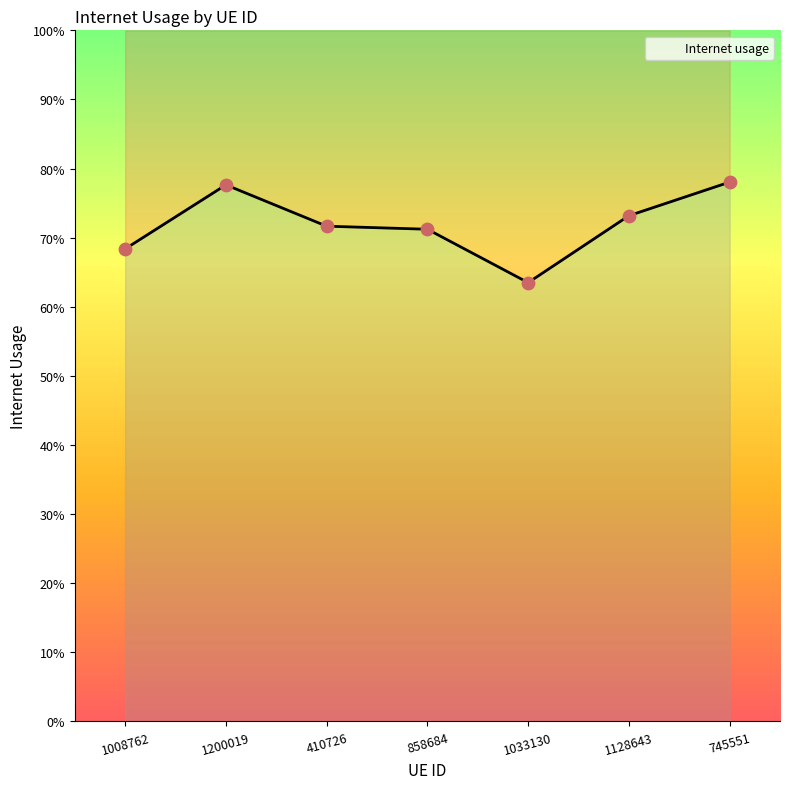

Between 745551 and 858684, which is larger?

745551